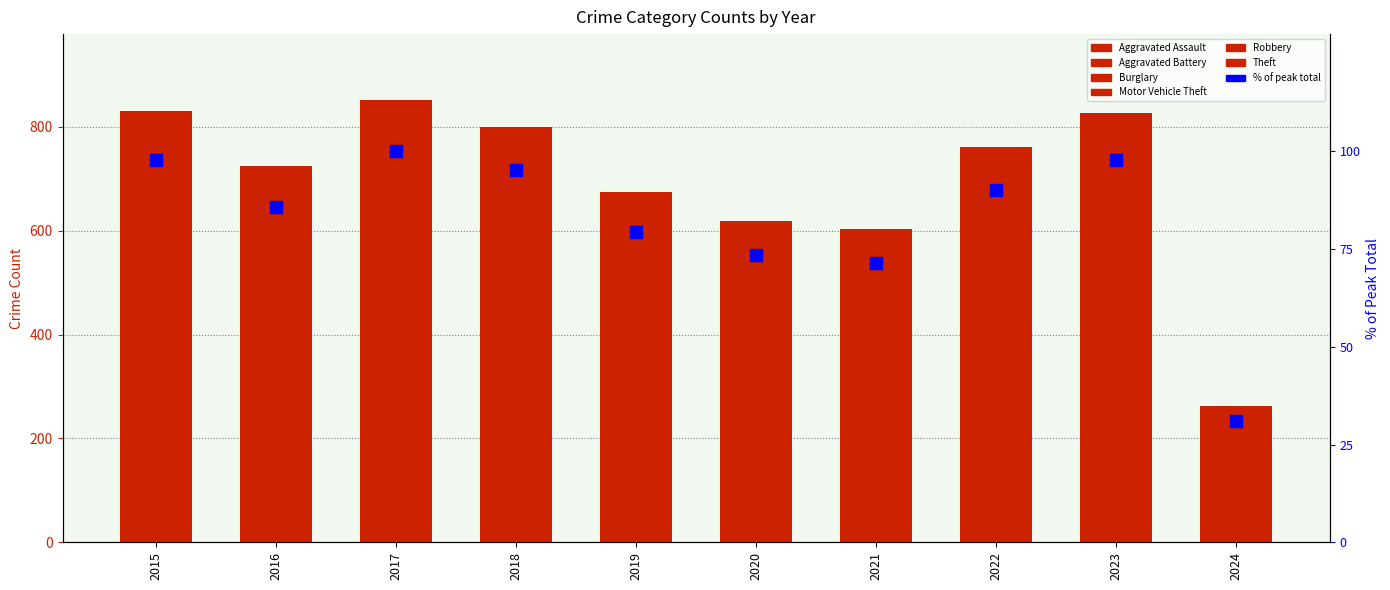

Which category has the highest value in the Theft series?

2015